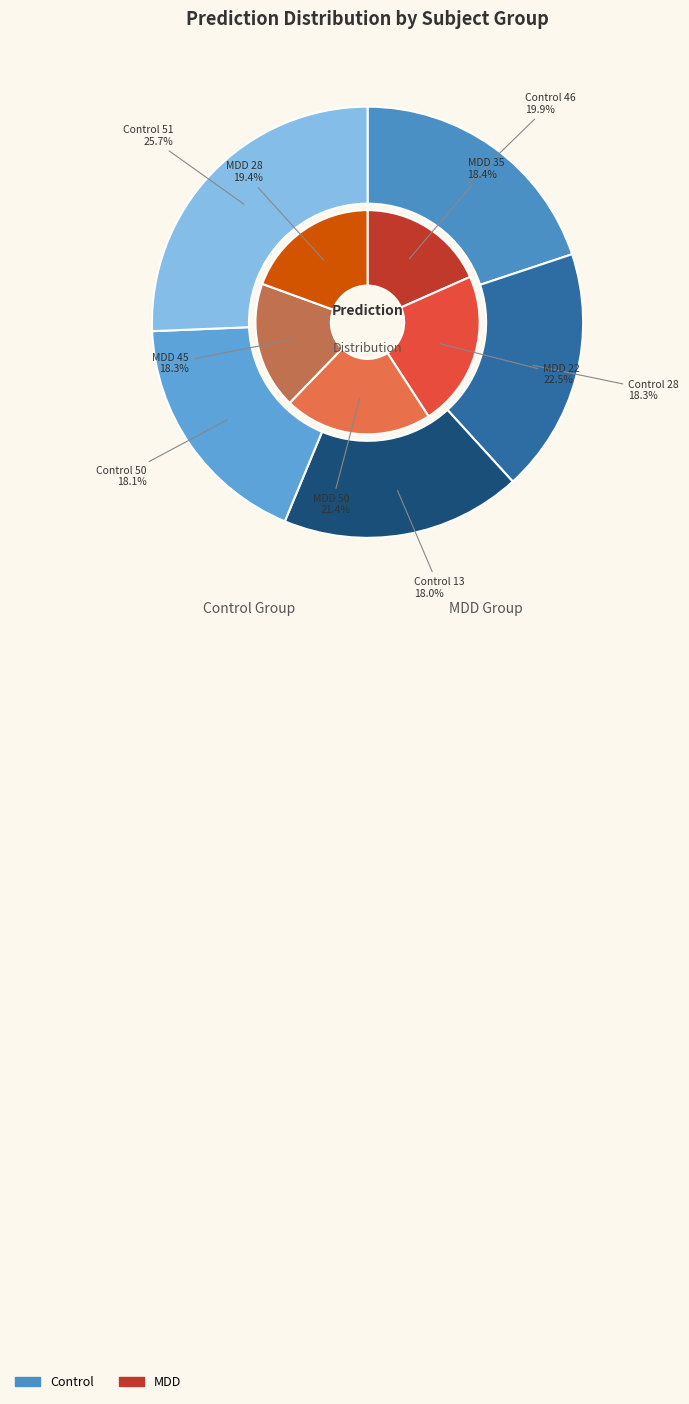

Does Control 51 represent more than half of the total?

No